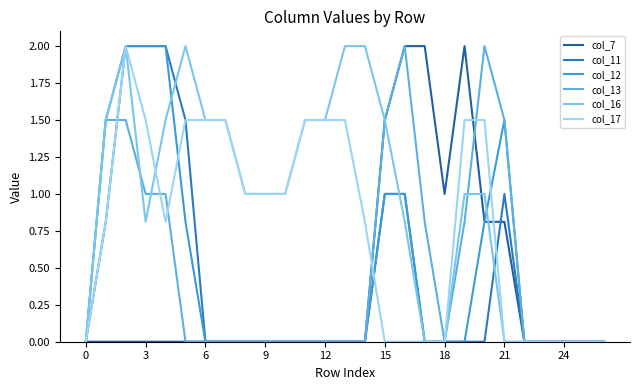

How many interior local valleys does the col_17 series have?

1